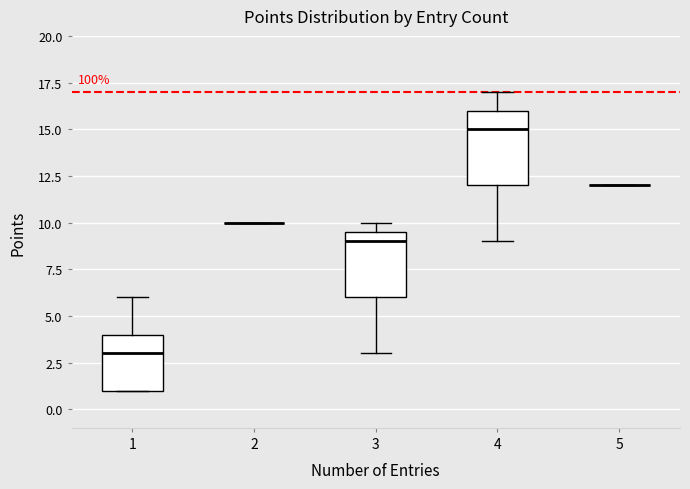

Reading left to right, transcribe this box plot: for each box, give where its median line is, the range the box spans, and where its two whiskers end, as read against the y-axis. The values are not printed on the chart, so give them approximately, as read against the axis.

1: median 3.0, box 1.0 to 4.0, whiskers 1.0 to 6.0
2: box collapsed to a line at 10.0, whiskers 10.0 to 10.0
3: median 9.0, box 6.0 to 9.5, whiskers 3.0 to 10.0
4: median 15.0, box 12.0 to 16.0, whiskers 9.0 to 17.0
5: box collapsed to a line at 12.0, whiskers 12.0 to 12.0